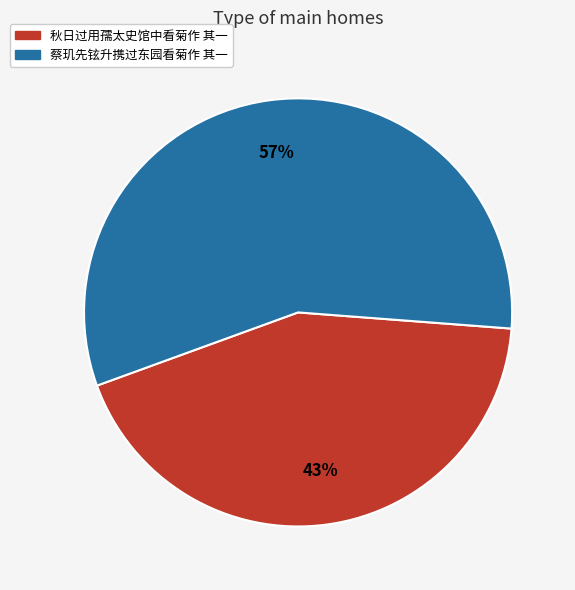

Does 蔡玑先铉升携过东园看菊作 其一 account for over 50% of the chart?

Yes